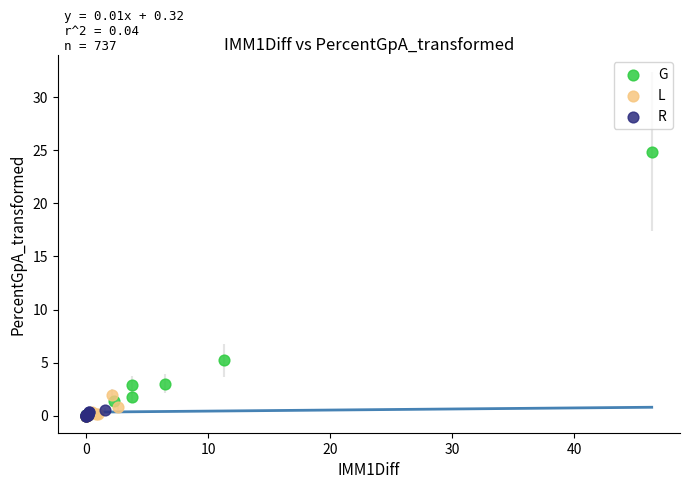

Which series contains the highest Y value?

G